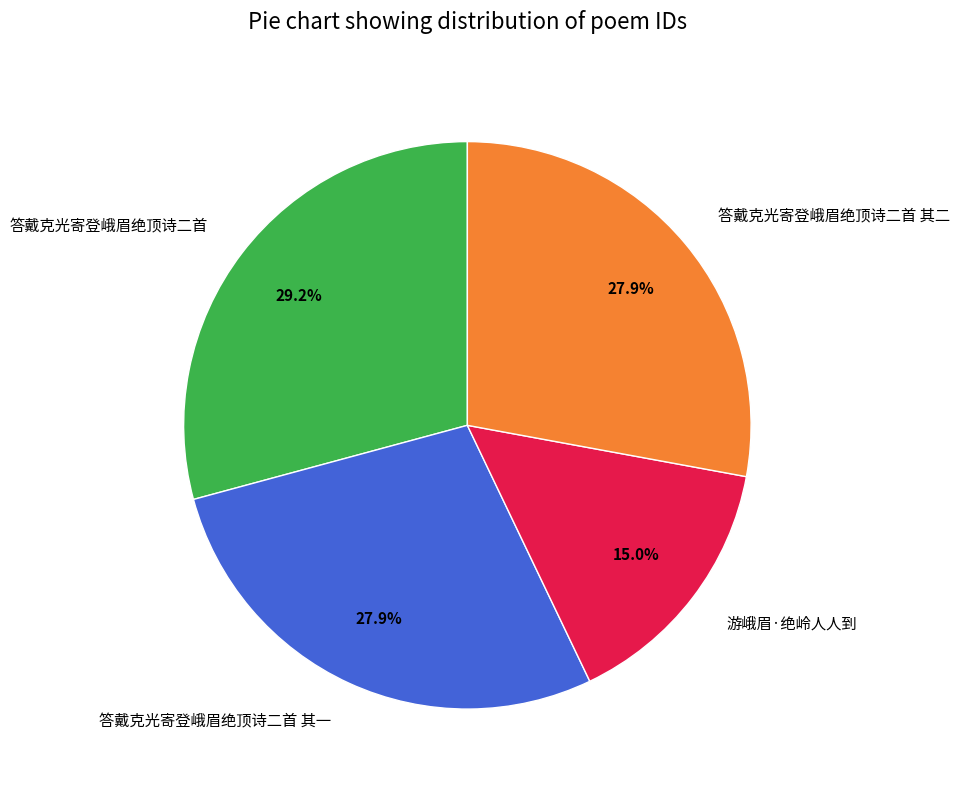

True or false: 游峨眉·绝岭人人到 accounts for 15% of the total.

True